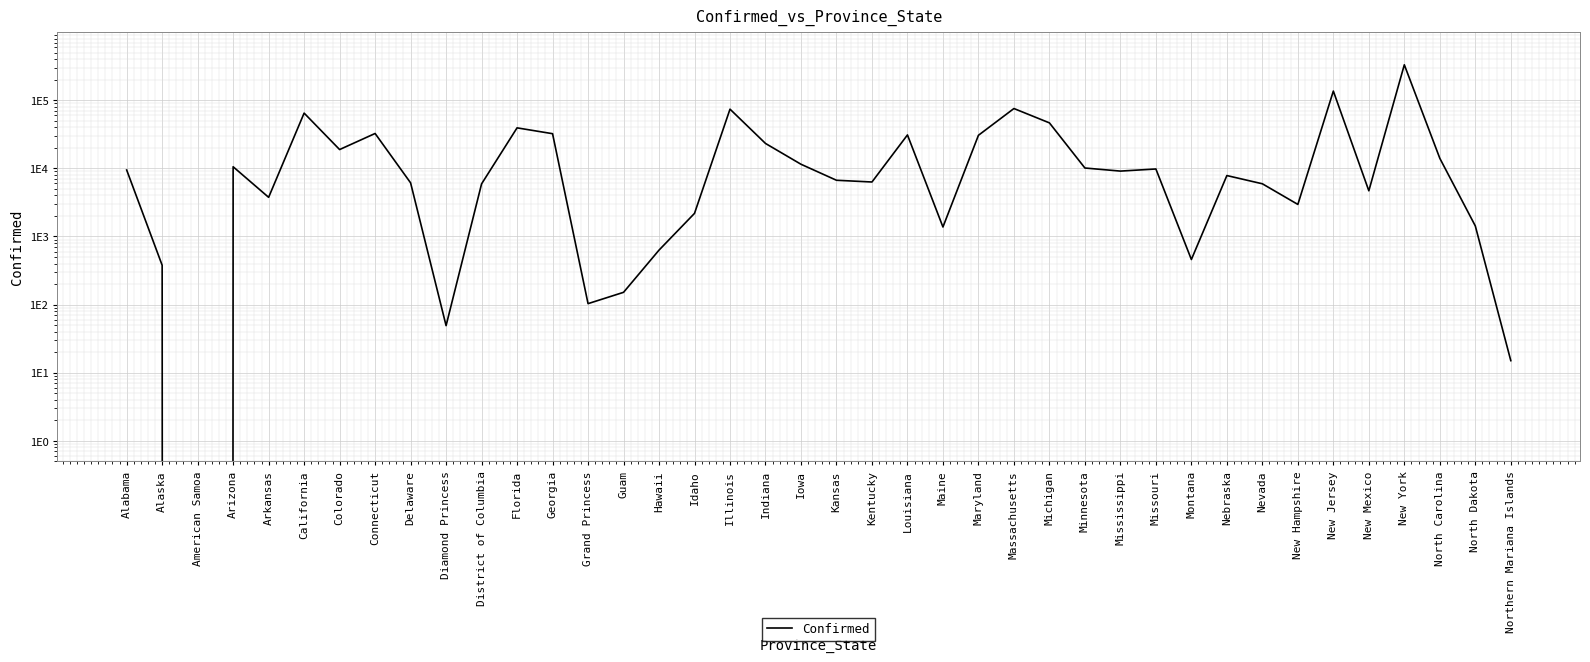

The chart shows a value of 5621 at Arkansas. True or false?

False